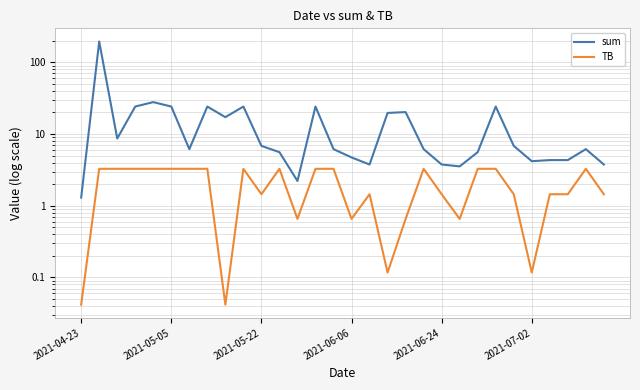

Which series has the largest total across all categories?

sum